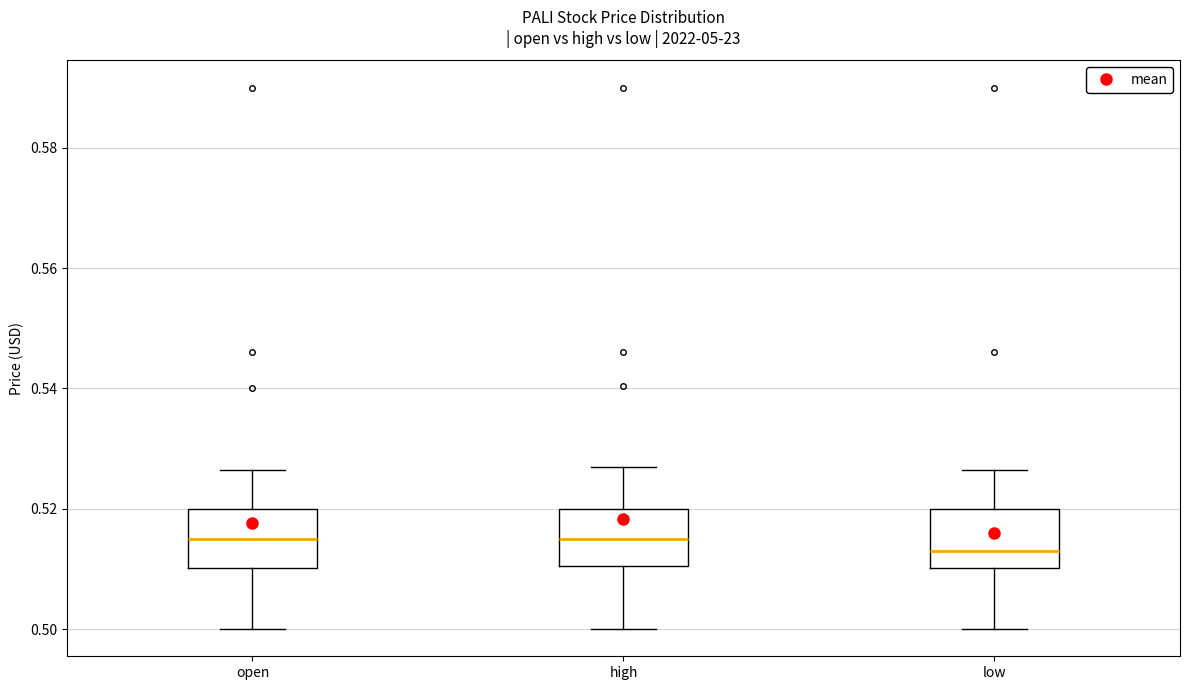

Where is the upper edge of the box for open on the y-axis? The values are not printed on the chart, so give them approximately, as read against the axis.

0.520